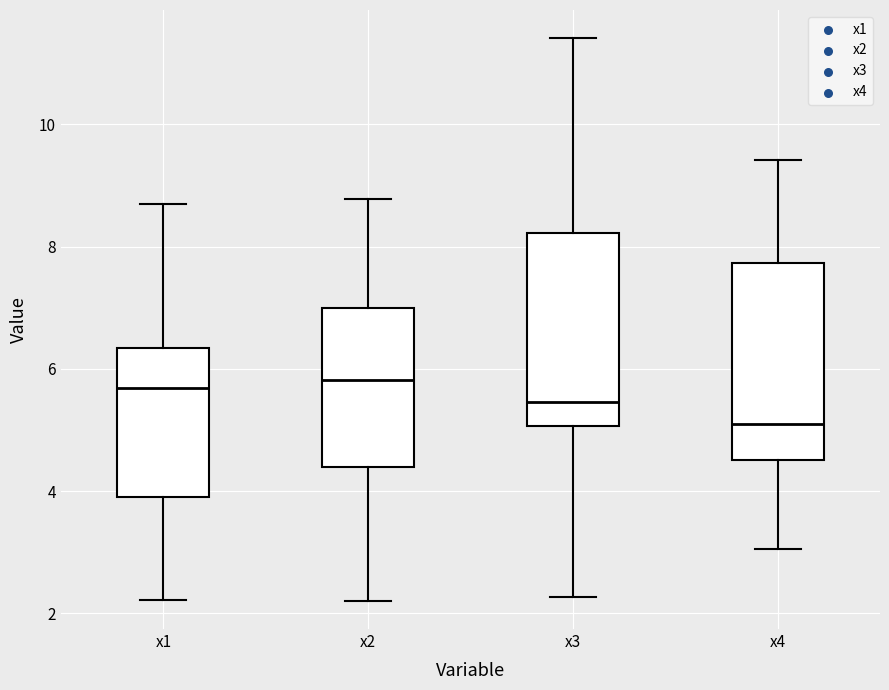

Reading left to right, read every box against the y-axis: the position of its median line, the range the box covers, and the ends of its whiskers. The values are not printed on the chart, so give them approximately, as read against the axis.

x1: median 5.6, box 3.8 to 6.4, whiskers 2.2 to 8.6
x2: median 5.8, box 4.4 to 7.0, whiskers 2.2 to 8.8
x3: median 5.4, box 5.0 to 8.2, whiskers 2.2 to 11.4
x4: median 5.2, box 4.6 to 7.8, whiskers 3.0 to 9.4